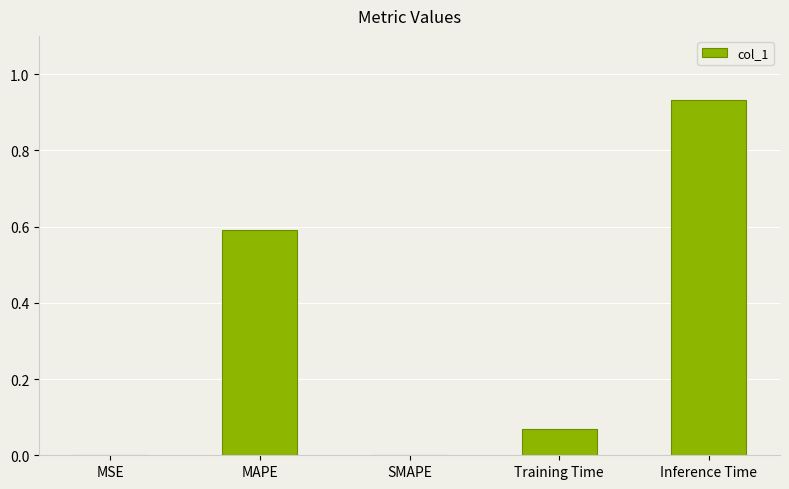

Which has a higher value, SMAPE or MAPE?

MAPE